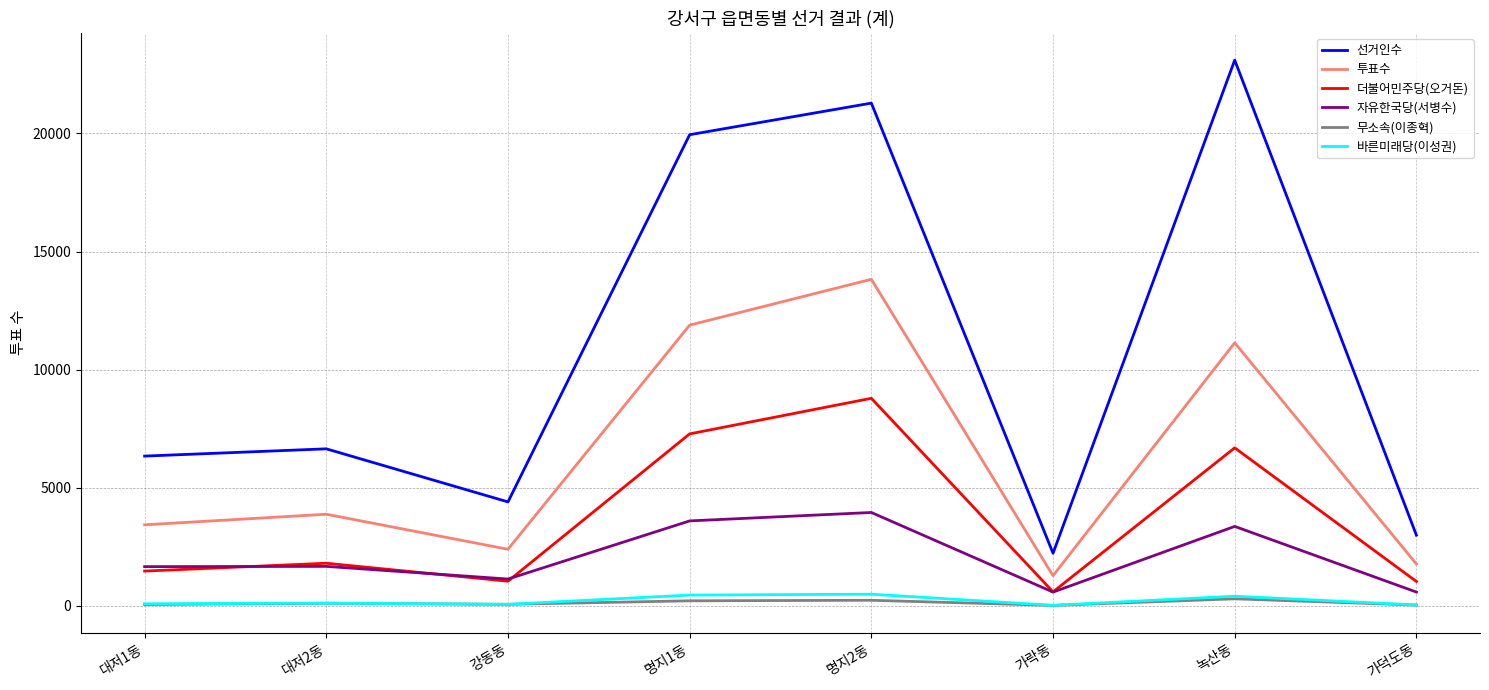

True or false: 선거인수 and 바른미래당(이성권) cross at least once.

False